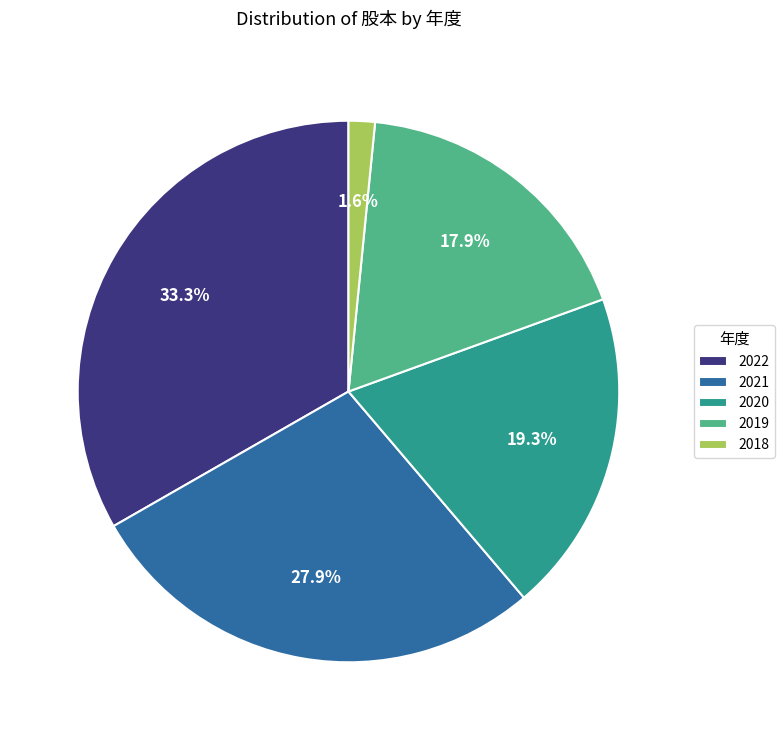

What is the ratio of the value at 2022 to the value at 2021?

1.2